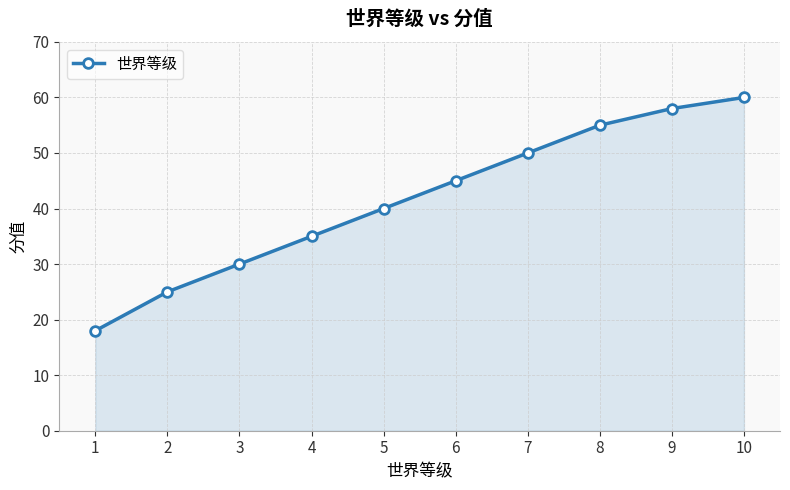

What is the difference between the maximum and second lowest values?

35